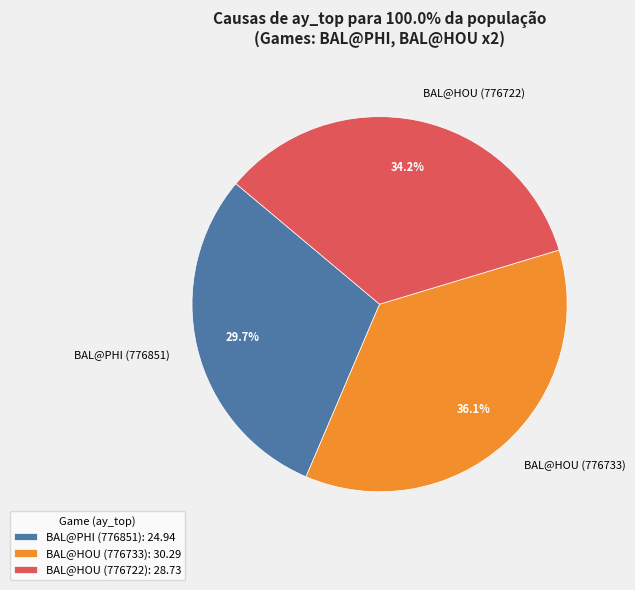

Which has a higher value, BAL@HOU (776733) or BAL@HOU (776722)?

BAL@HOU (776733)